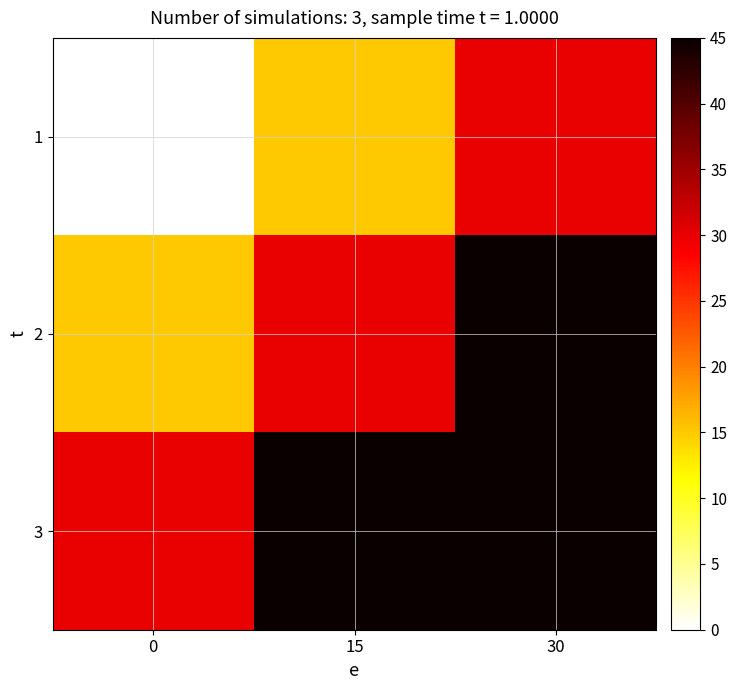

Reading left to right, list all the values displayed in this chart.

1: 0=0	15=15	30=30
2: 0=15	15=30	30=45
3: 0=30	15=45	30=45